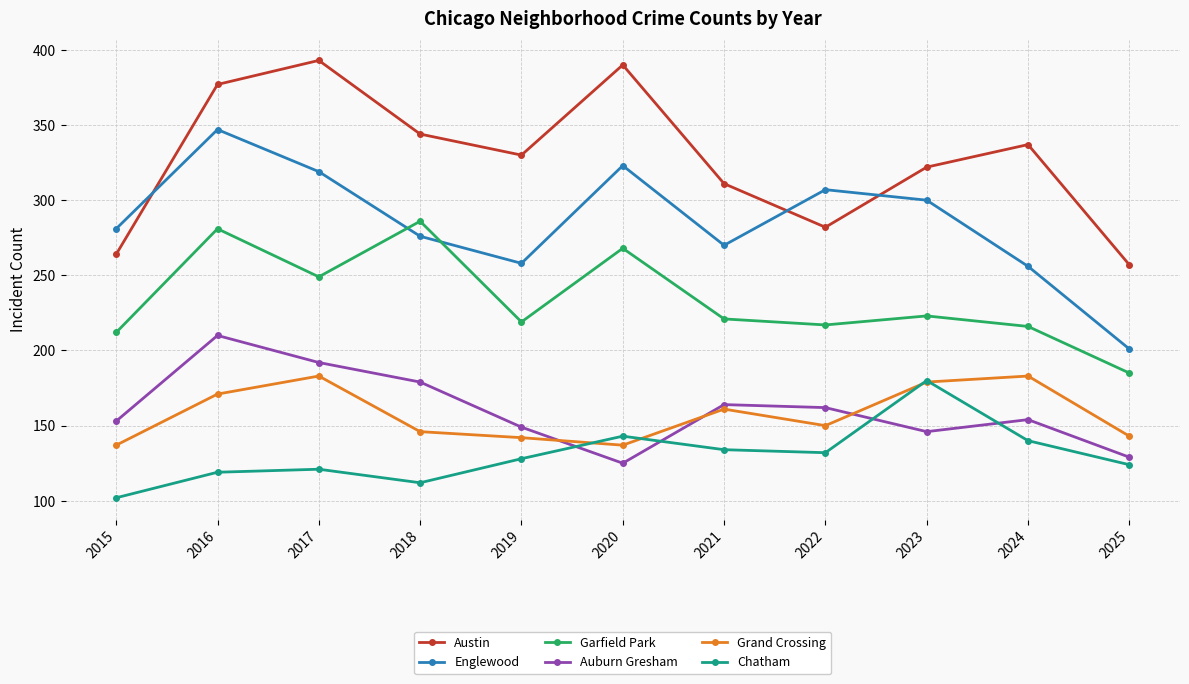

Which series has the largest total across all categories?

Austin